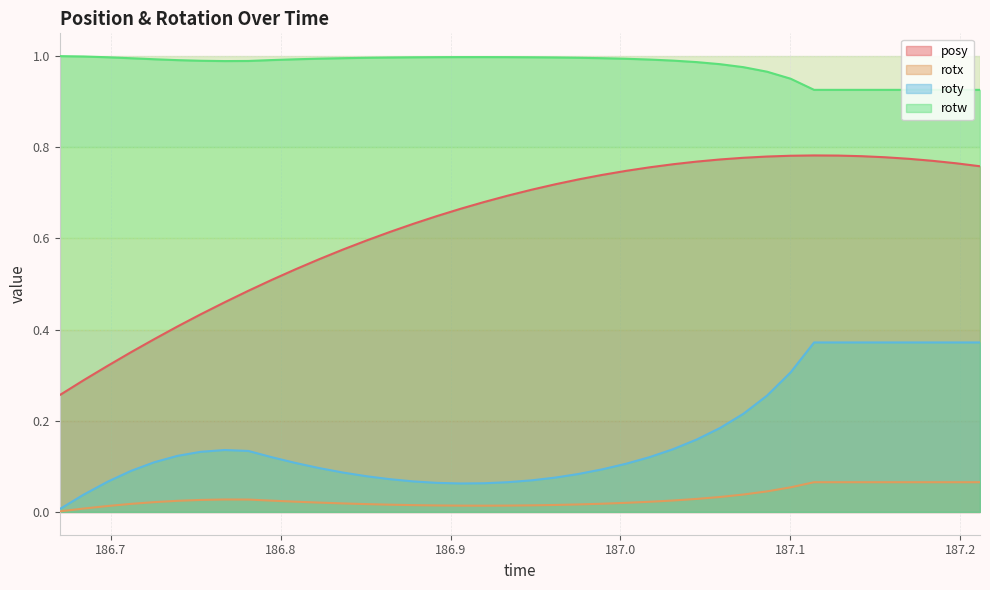

At which category does the chart reach its minimum across all series?

186.6698